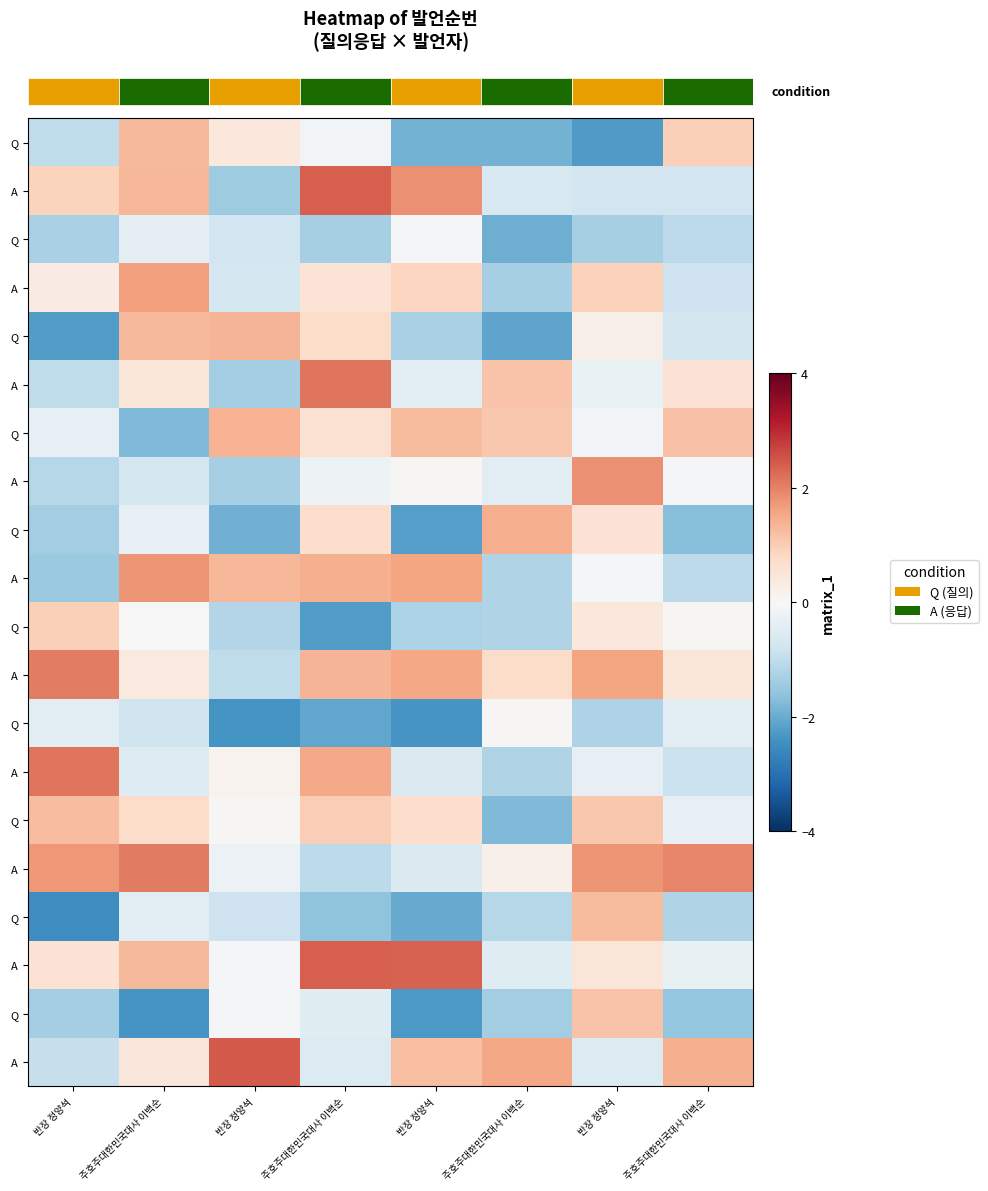

Which has a higher value, 반장 정양석 or 주호주대한민국대사 이백순?

주호주대한민국대사 이백순